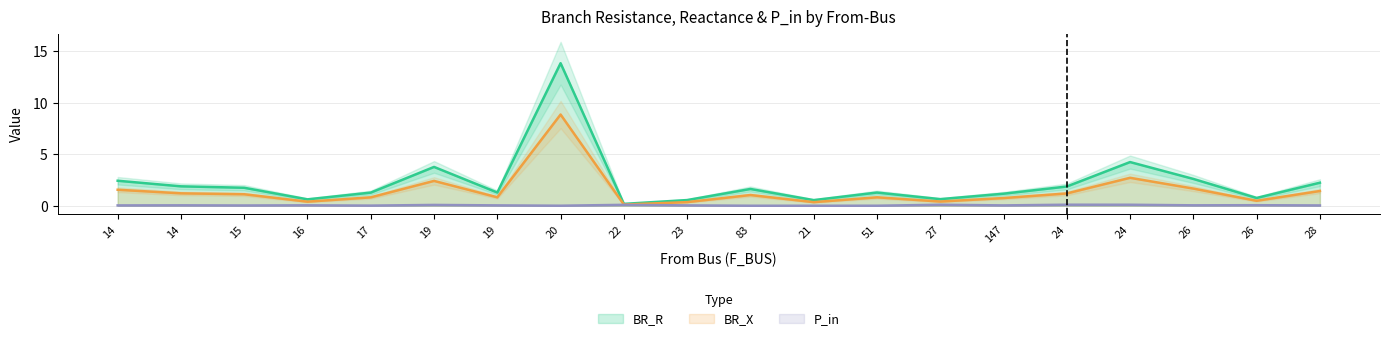

What is the label of the 5th point from the right?

24